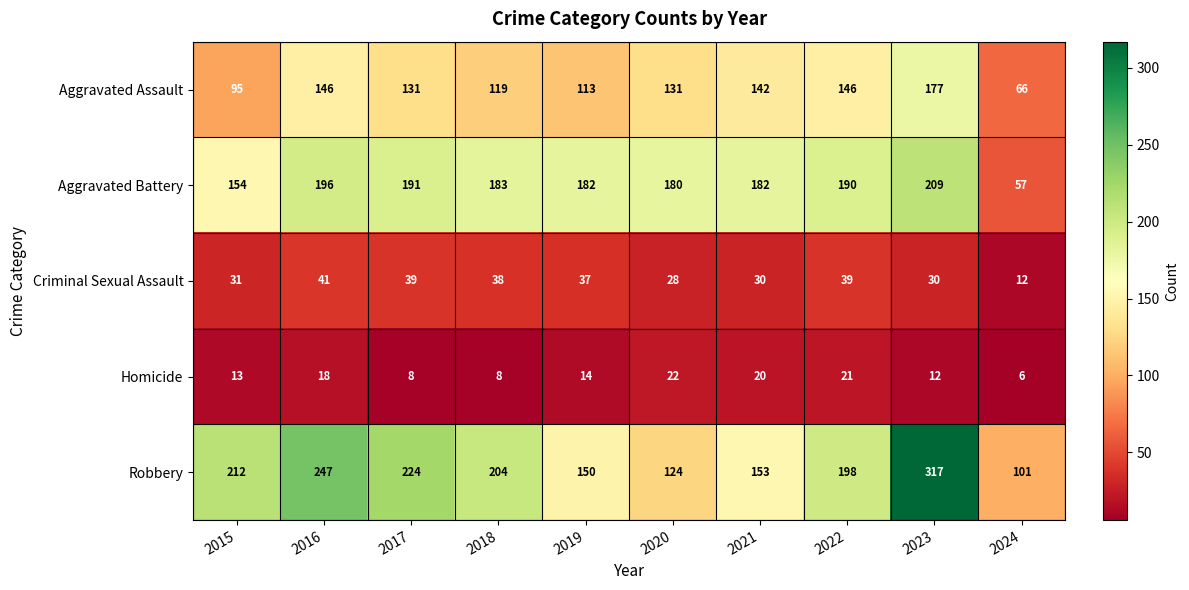

Count the number of categories in the chart.

10